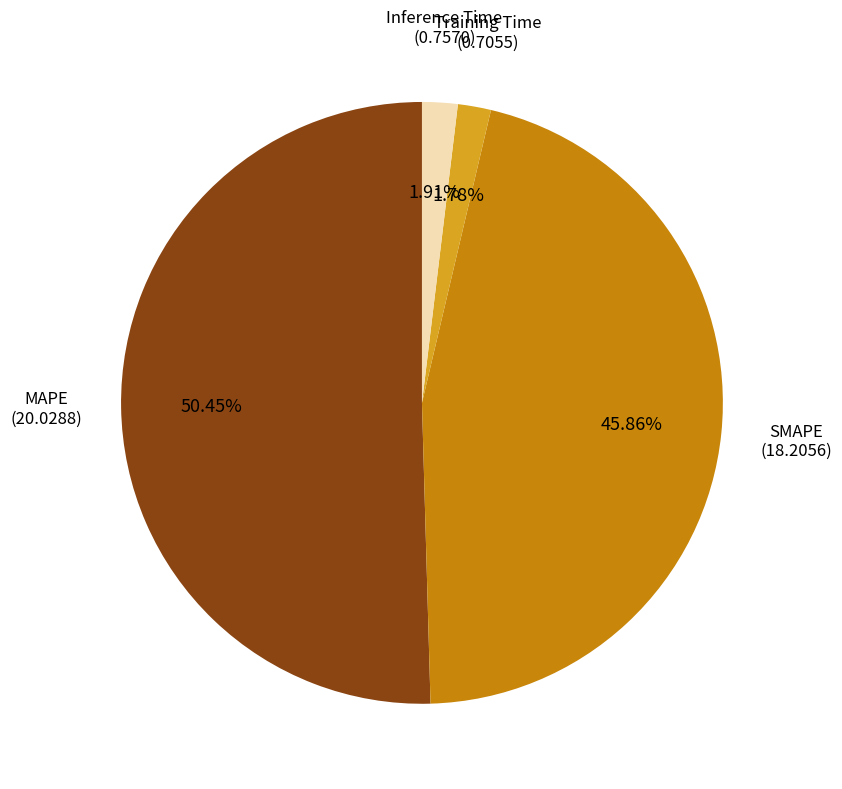

Does any single category account for the majority?

Yes